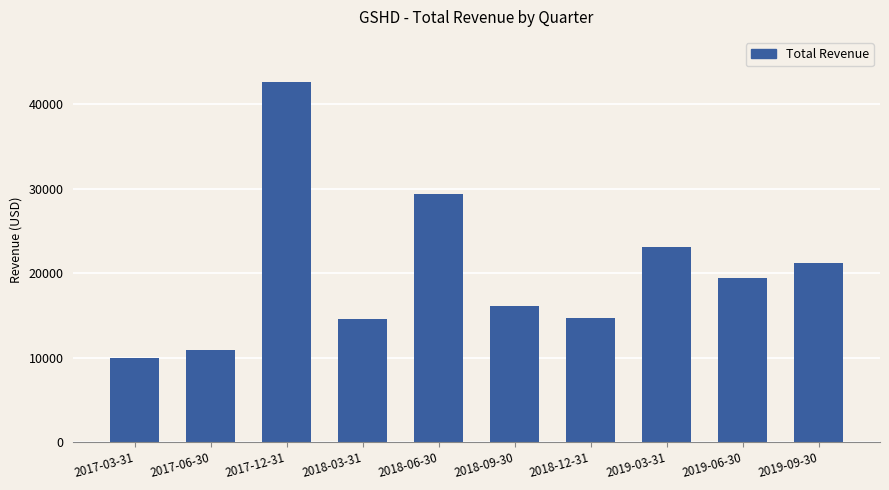

Are the bars grouped side by side (vs. stacked)?

No